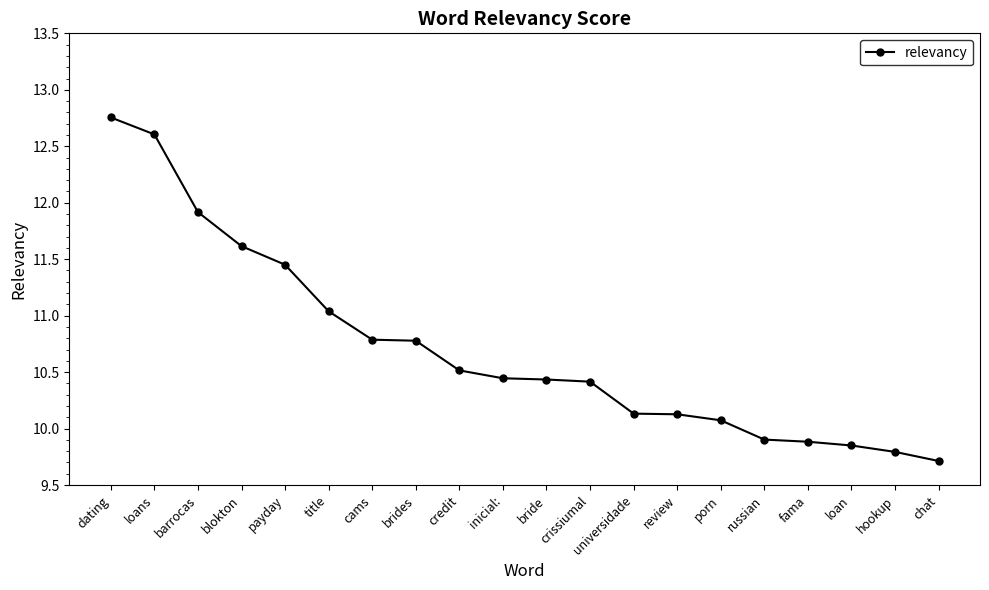

What is the sum of all values?

214.2